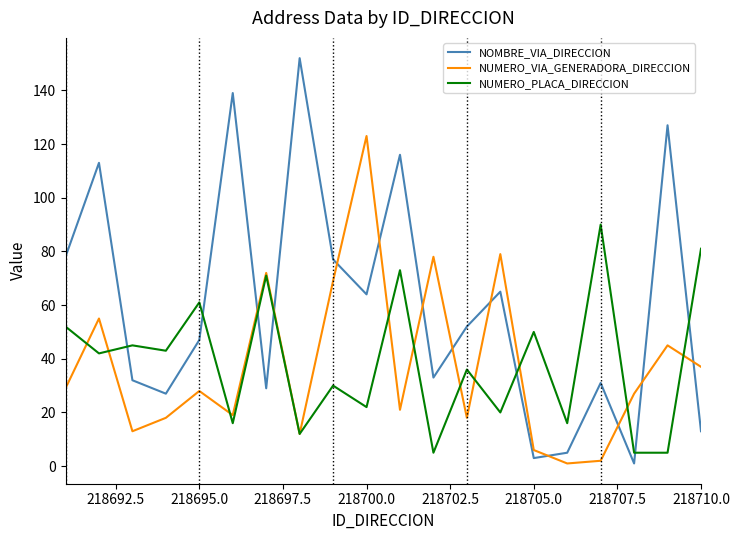

How many lines are shown in the chart?

3